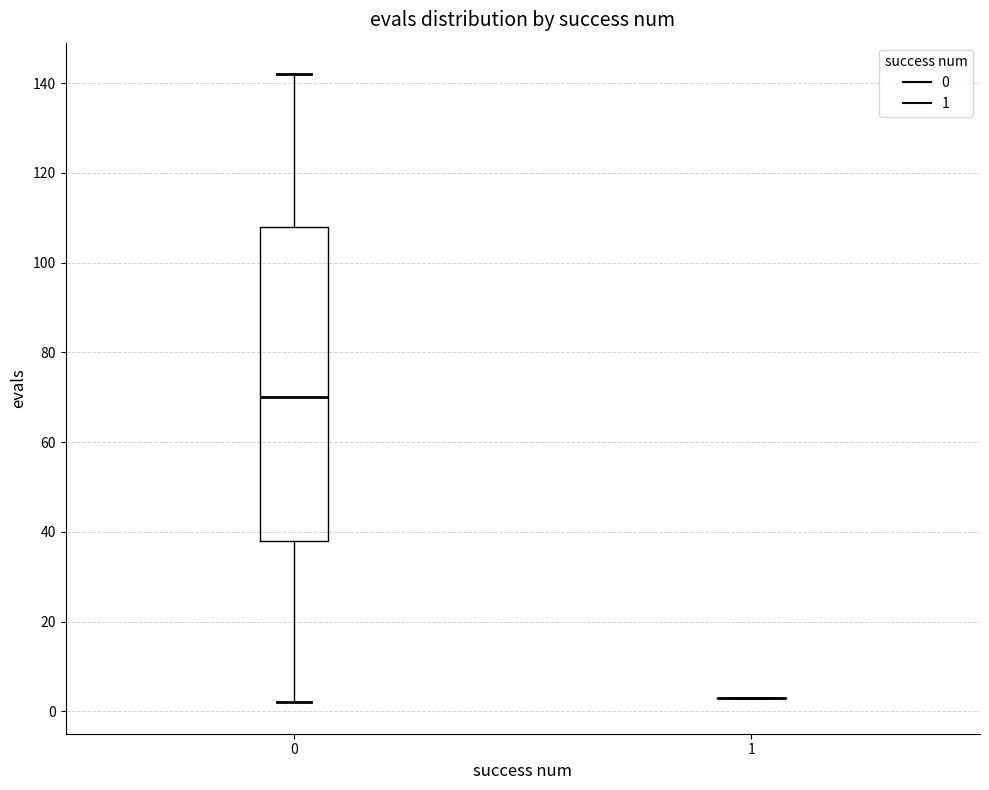

Which box is the tallest, from its lower edge to its upper edge?

0